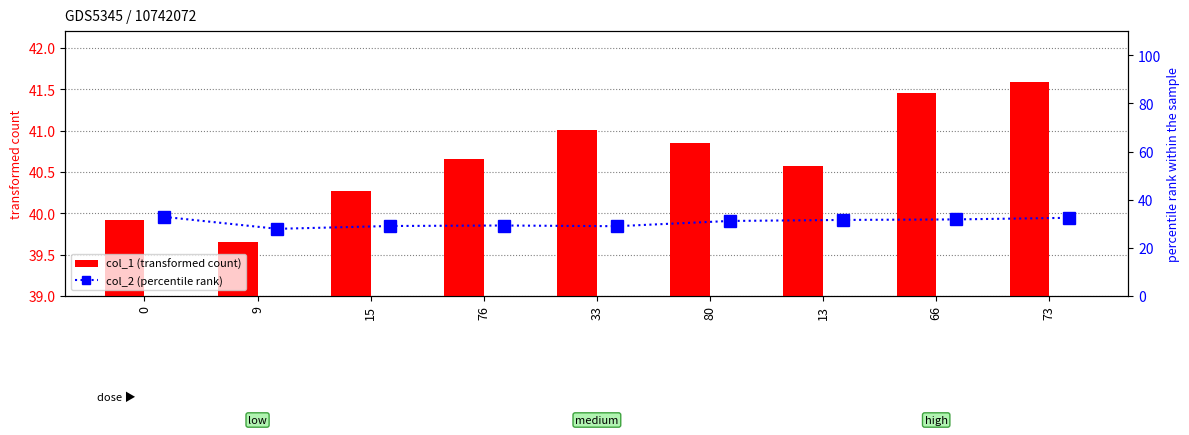

Rank the series by their average value, from highest to lowest.

col_1 (transformed count), col_2 (percentile rank)